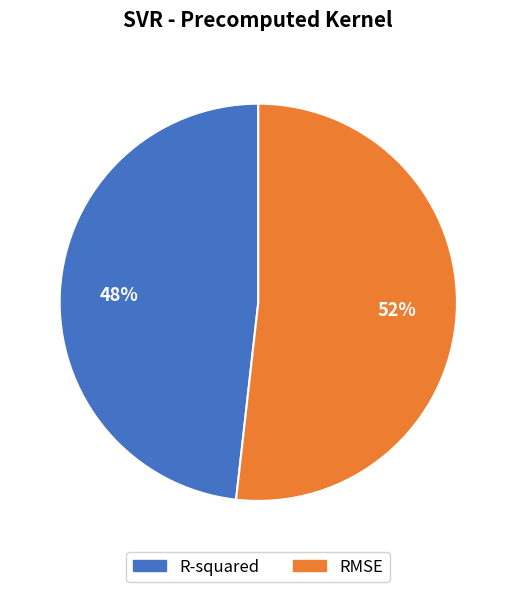

What percentage is the R-squared slice, to the nearest percent?

48%